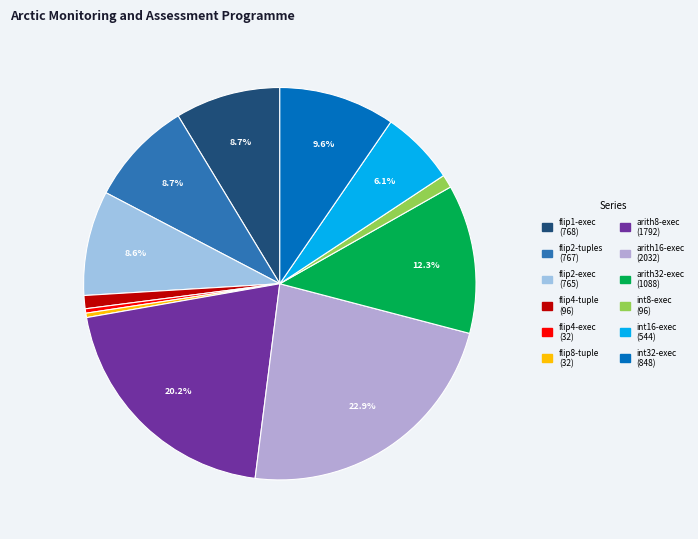

The flip1-exec slice represents 9% of the pie. True or false?

True